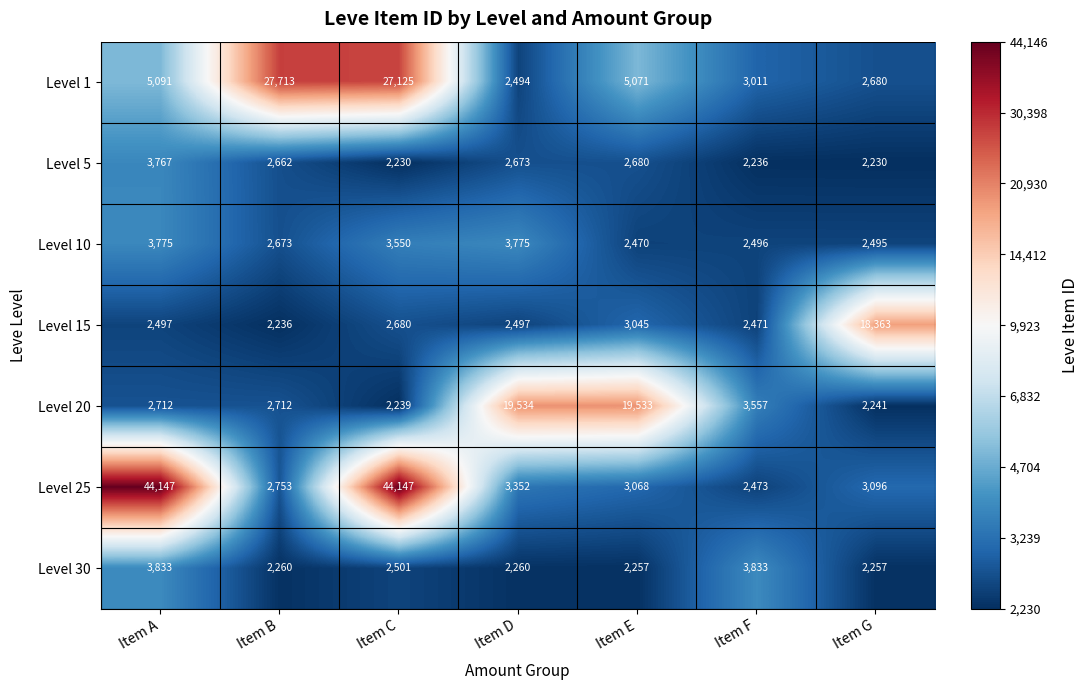

What is the total value across all series at Item C?

84472